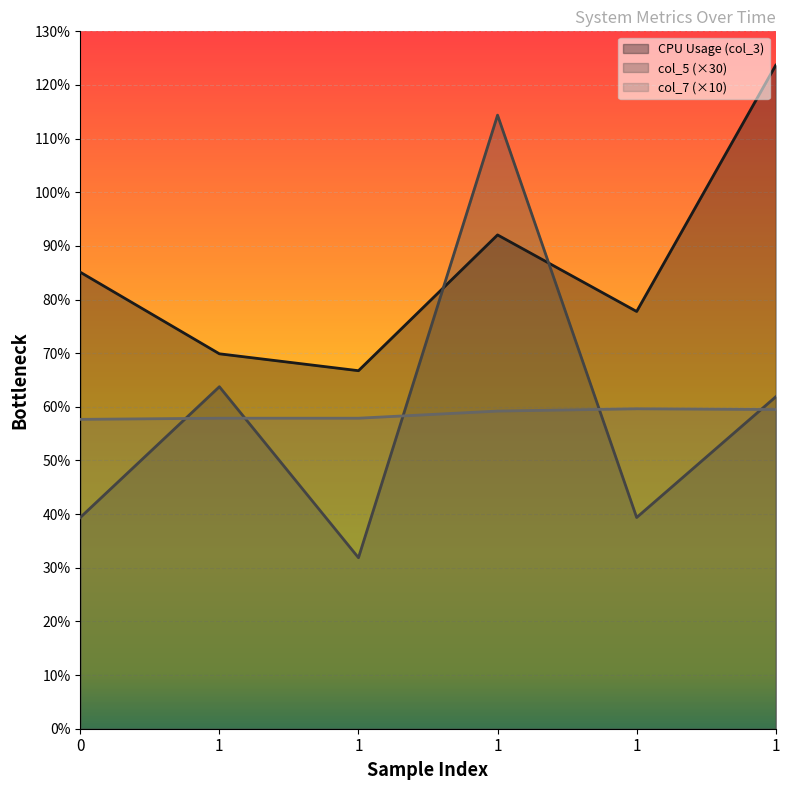

In col_5, how many points are higher than both neighbors (excluding endpoints)?

2